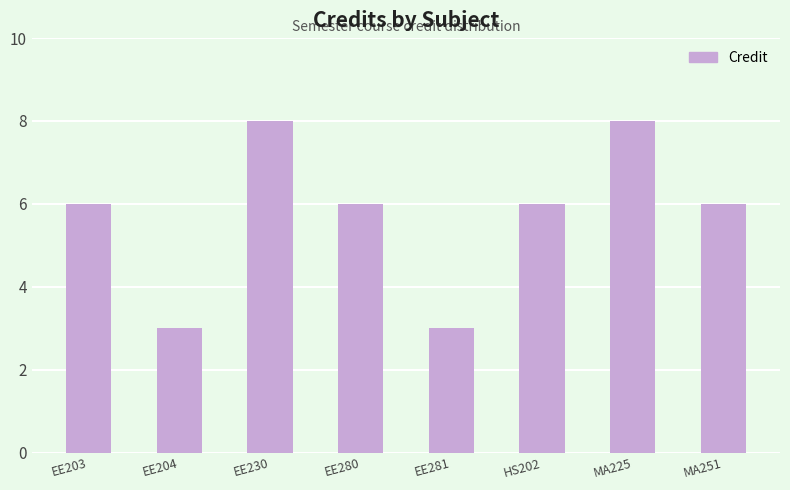

What is the maximum value shown in the chart?

8